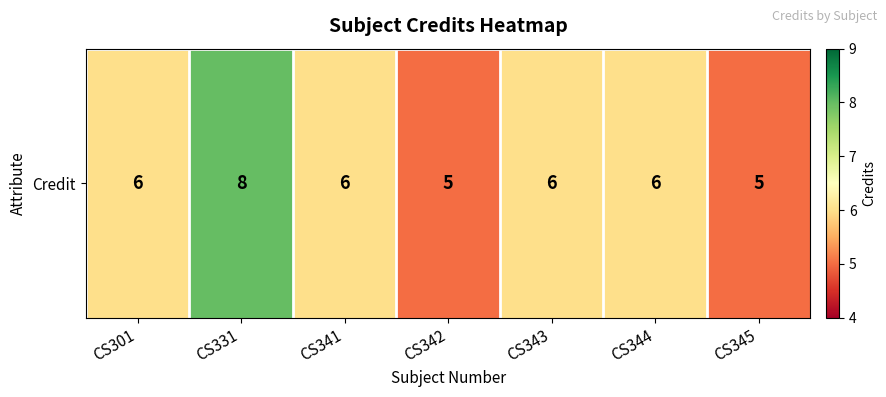

Reading left to right, list all the values displayed in this chart.

6	8	6	5	6	6	5